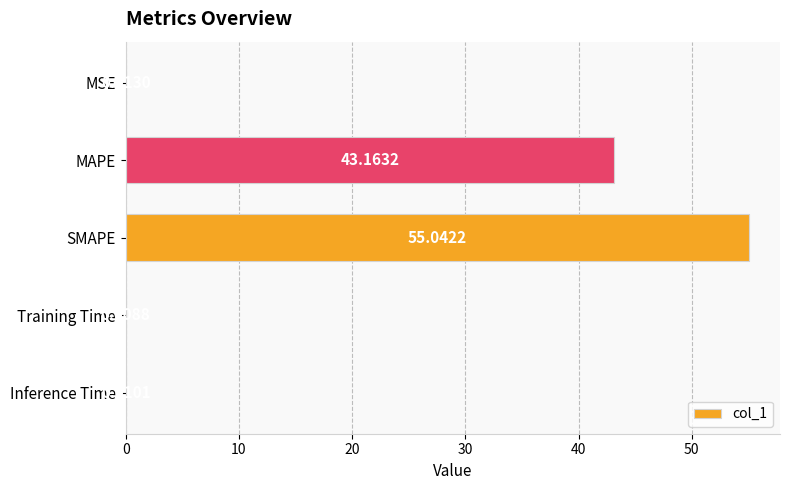

What is the change in value from MSE to MAPE?

+43.2